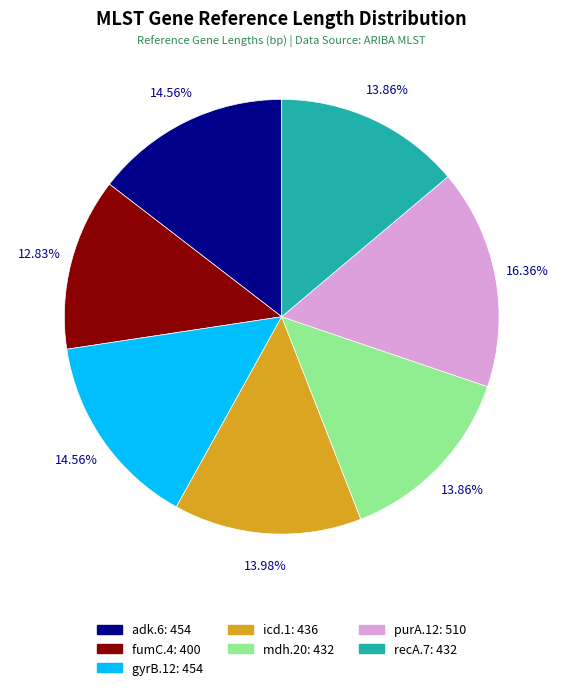

To the nearest percent, what is the difference between the largest and smallest slice percentages?

4%